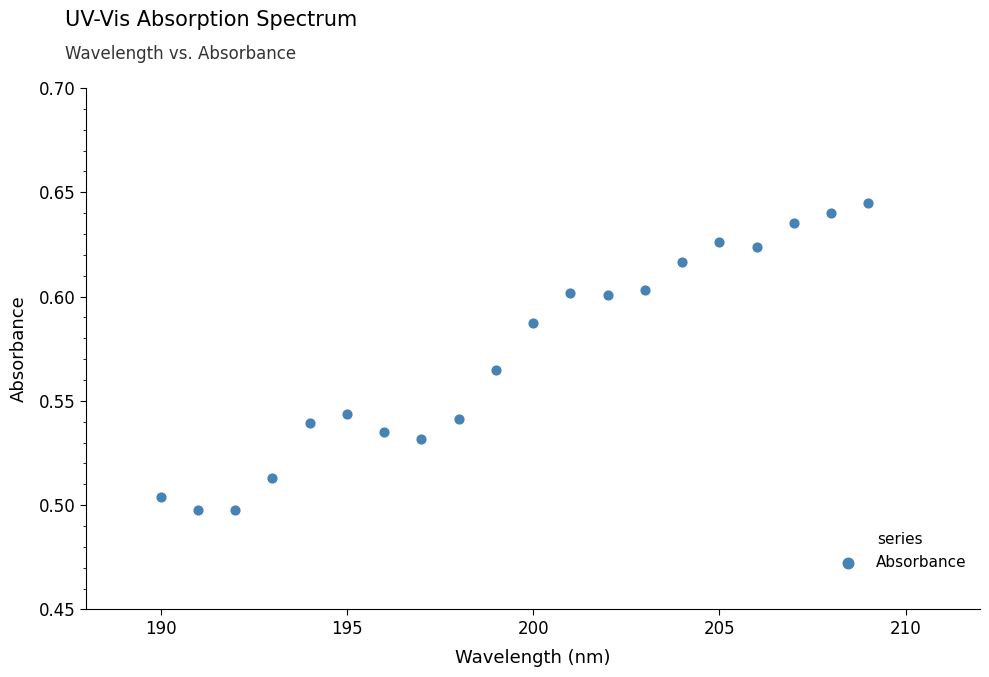

What is the range of X values (max minus min)?

19.0